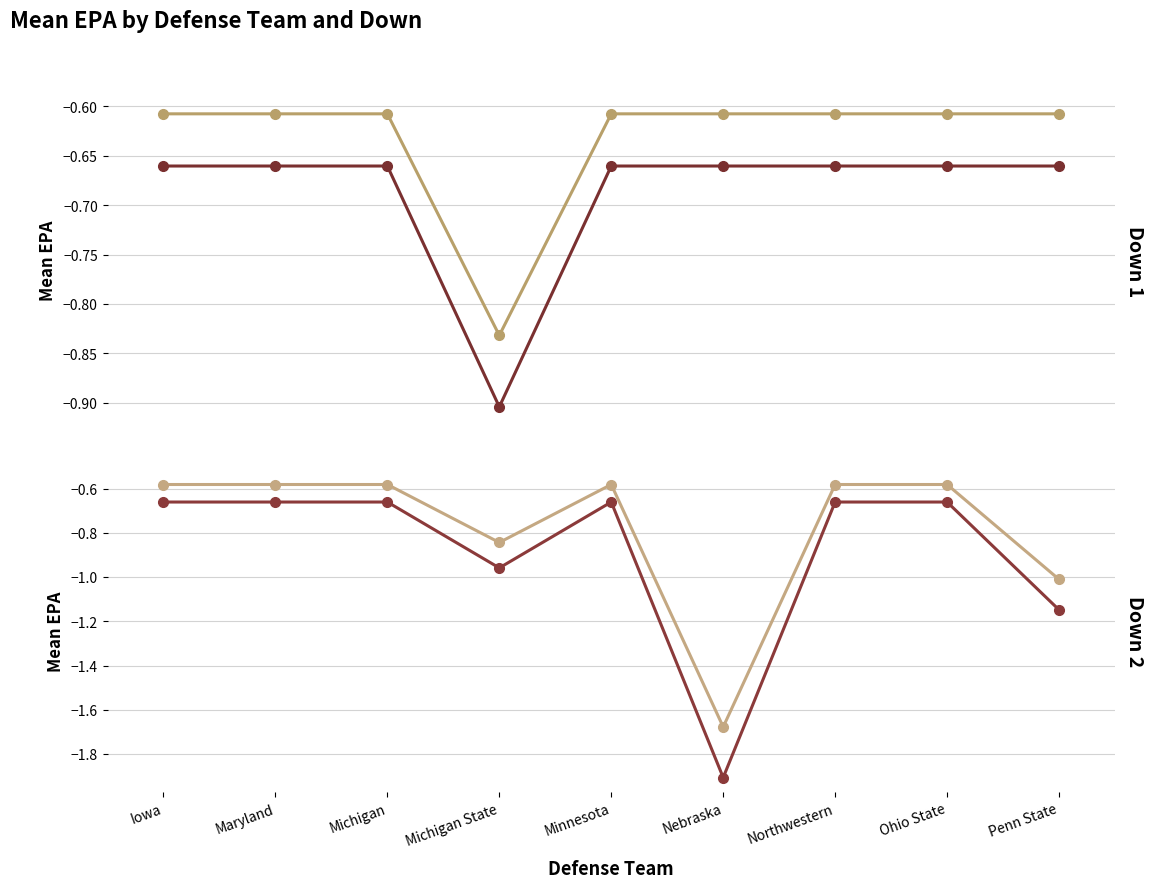

Is it true that Down 2 (alt) equals -1.7 at Nebraska?

True